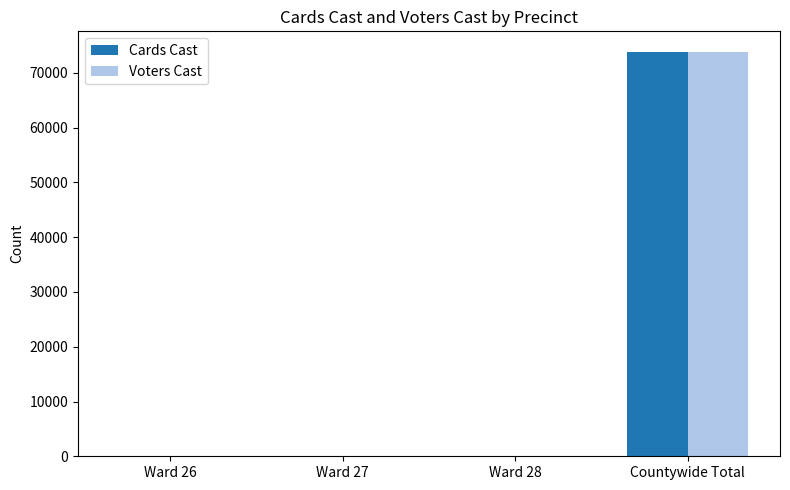

True or false: Voters Cast has a value of 101637 at Countywide Total.

False